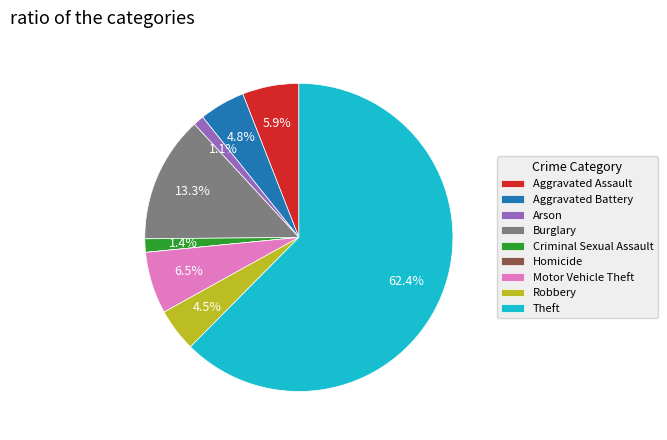

Between Arson and Theft, which is larger?

Theft